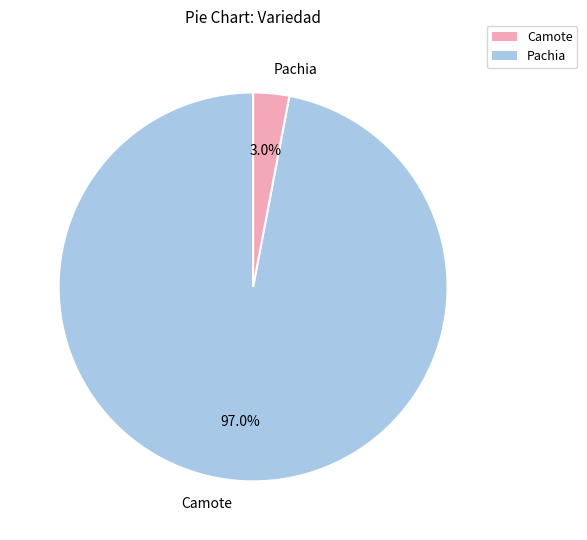

Which has a higher value, Camote or Pachia?

Camote